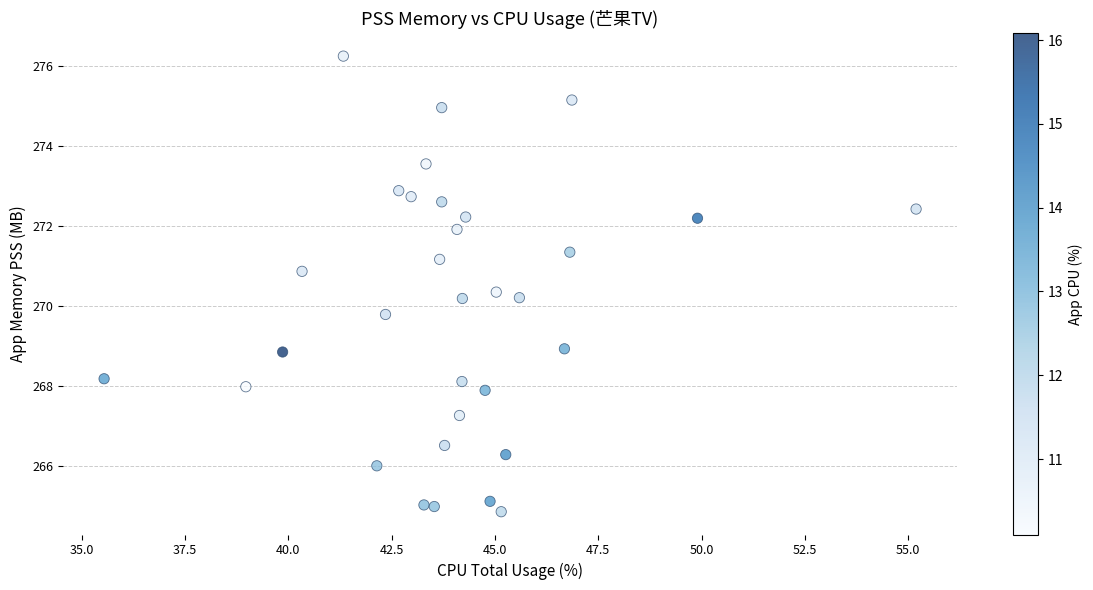

What is the range of X values (max minus min)?

19.6